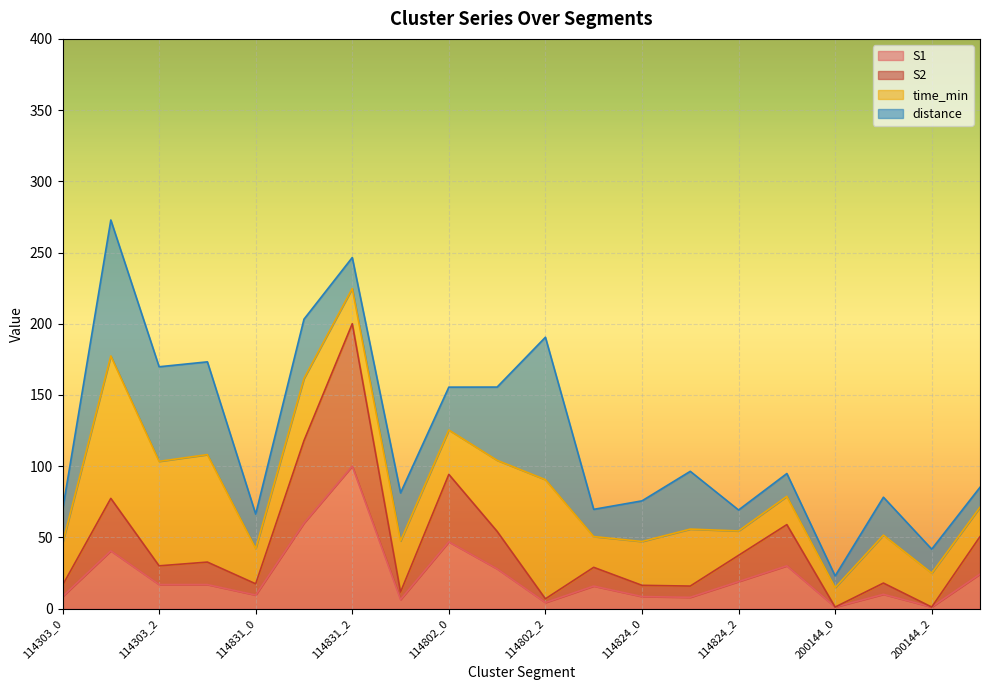

In S1, how many points are higher than both neighbors (excluding endpoints)?

6